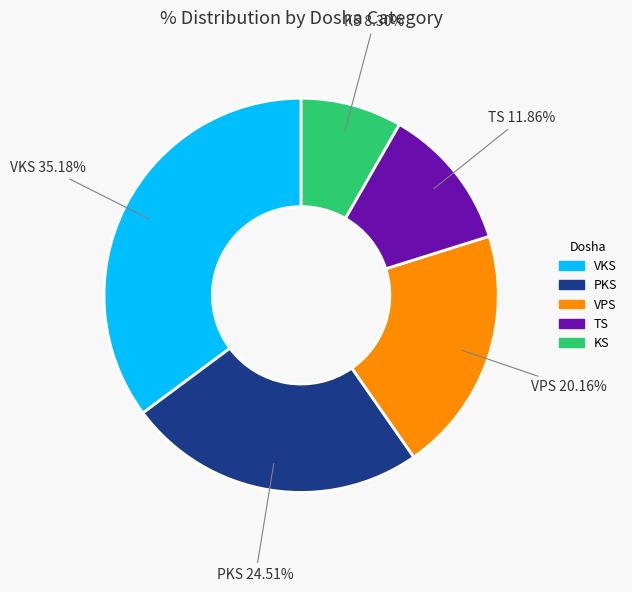

Does VPS account for over 50% of the chart?

No